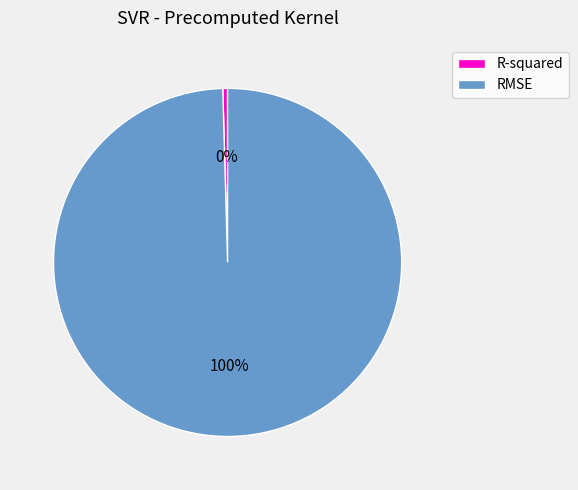

Combined, do RMSE and R-squared account for over 50%?

Yes